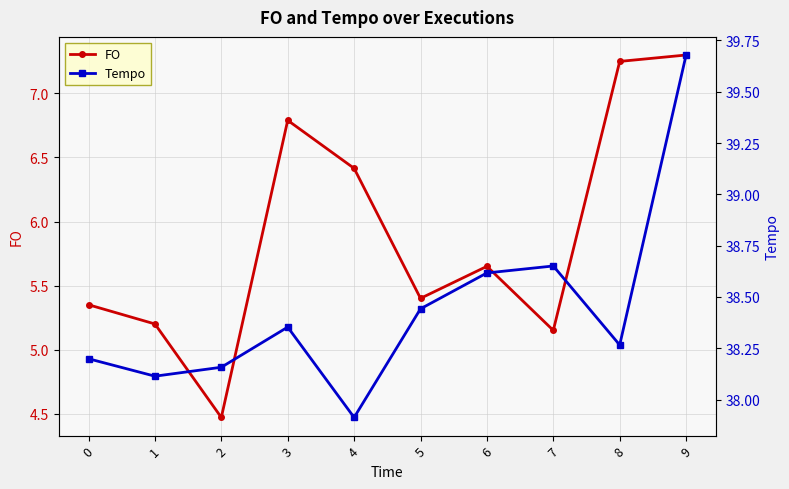

What is the difference between the FO values at 1 and 0?

0.1